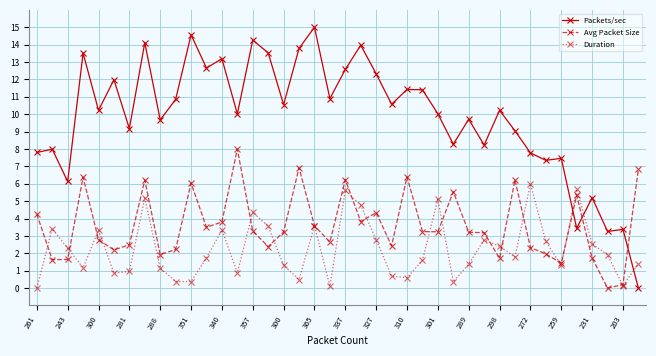

Which series has the largest total across all categories?

Packets/sec